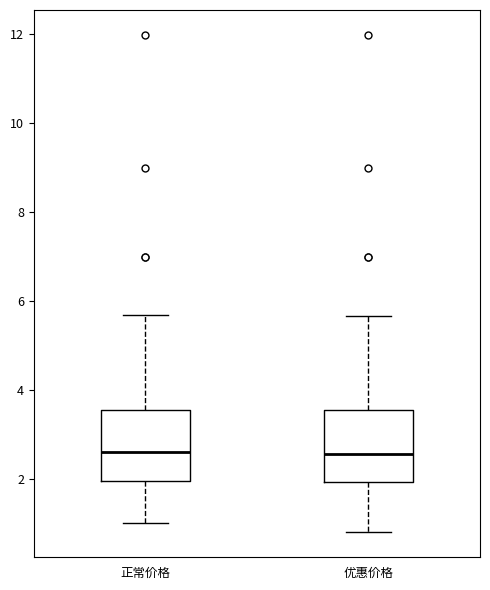

Reading left to right, read every box against the y-axis: the position of its median line, the range the box covers, and the ends of its whiskers. The values are not printed on the chart, so give them approximately, as read against the axis.

正常价格: median 2.6, box 2.0 to 3.6, whiskers 1.0 to 5.6
优惠价格: median 2.6, box 2.0 to 3.6, whiskers 0.8 to 5.6